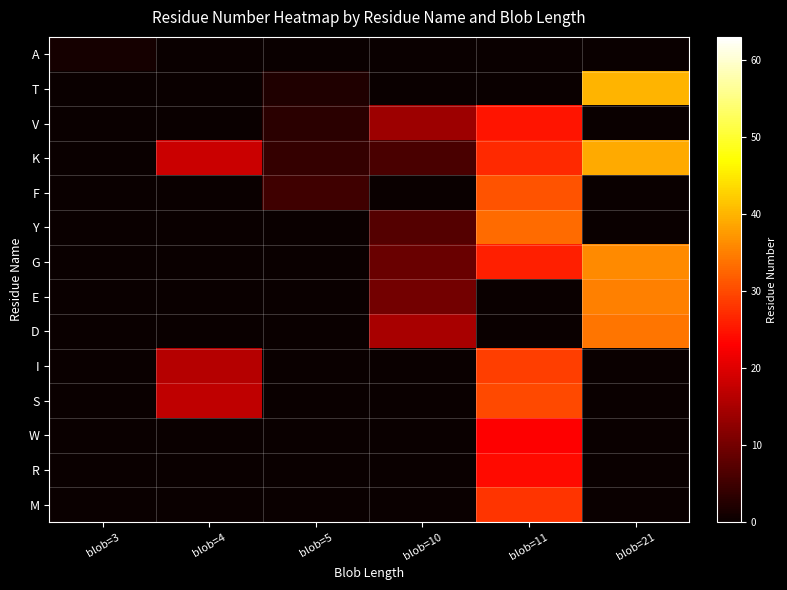

Count the number of data series in this chart.

14